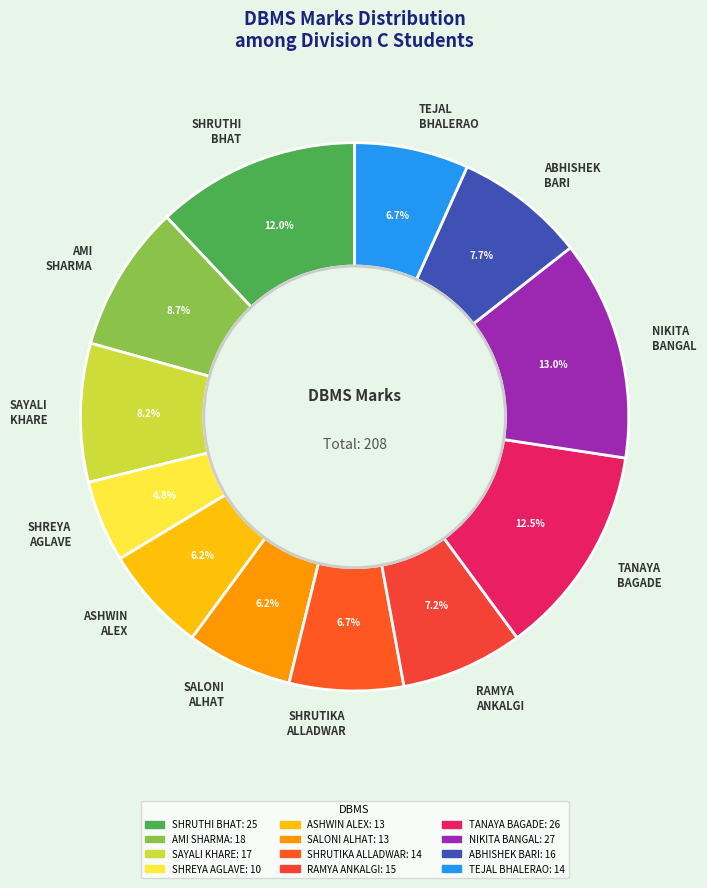

Does AMI SHARMA account for over 50% of the chart?

No